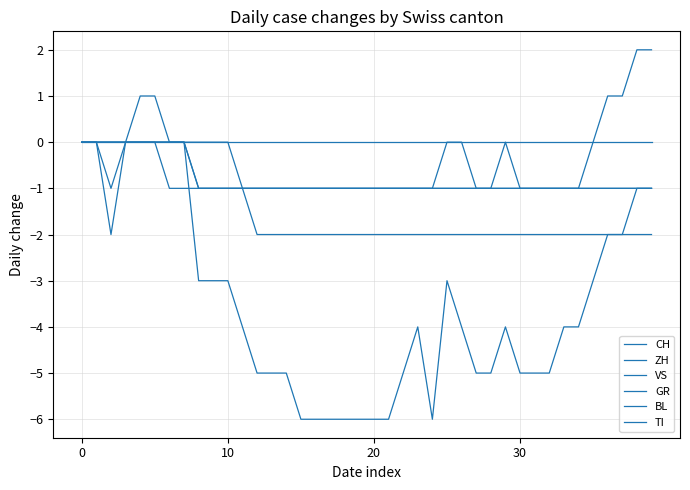

Reading left to right, list all the values displayed in this chart.

CH: 0	0	-2	0	1	1	0	0	-3	-3	-3	-4	-5	-5	-5	-6	-6	-6	-6	-6	-6	-6	-5	-4	-6	-3	-4	-5	-5	-4	-5	-5	-5	-4	-4	-3	-2	-2	-1	-1
ZH: 0	0	-1	0	0	0	0	0	-1	-1	-1	-1	-1	-1	-1	-1	-1	-1	-1	-1	-1	-1	-1	-1	-1	0	0	-1	-1	0	-1	-1	-1	-1	-1	0	1	1	2	2
VS: 0	0	0	0	0	0	0	0	0	0	0	-1	-2	-2	-2	-2	-2	-2	-2	-2	-2	-2	-2	-2	-2	-2	-2	-2	-2	-2	-2	-2	-2	-2	-2	-2	-2	-2	-2	-2
GR: 0	0	0	0	0	0	0	0	-1	-1	-1	-1	-1	-1	-1	-1	-1	-1	-1	-1	-1	-1	-1	-1	-1	-1	-1	-1	-1	-1	-1	-1	-1	-1	-1	-1	-1	-1	-1	-1
BL: 0	0	0	0	0	0	0	0	0	0	0	0	0	0	0	0	0	0	0	0	0	0	0	0	0	0	0	0	0	0	0	0	0	0	0	0	0	0	0	0
TI: 0	0	0	0	0	0	-1	-1	-1	-1	-1	-1	-1	-1	-1	-1	-1	-1	-1	-1	-1	-1	-1	-1	-1	-1	-1	-1	-1	-1	-1	-1	-1	-1	-1	-1	-1	-1	-1	-1